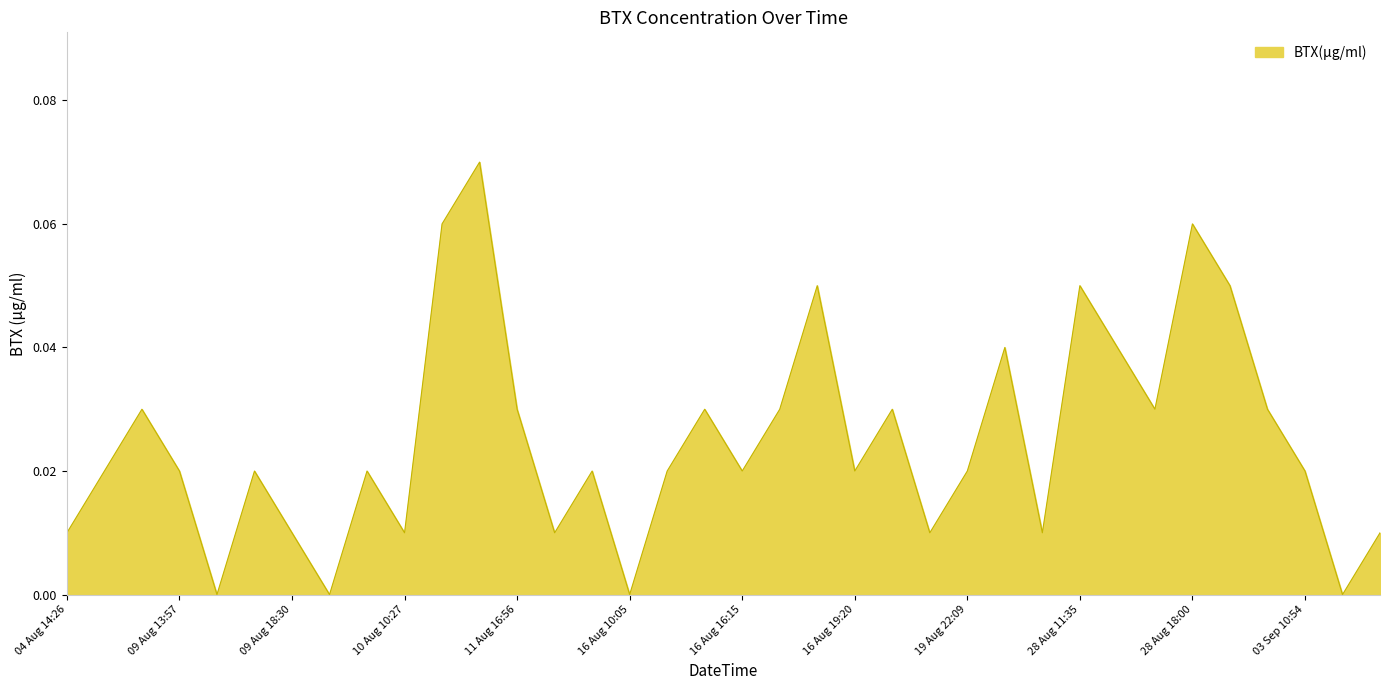

How many points are higher than both their immediate neighbors (excluding endpoints)?

11